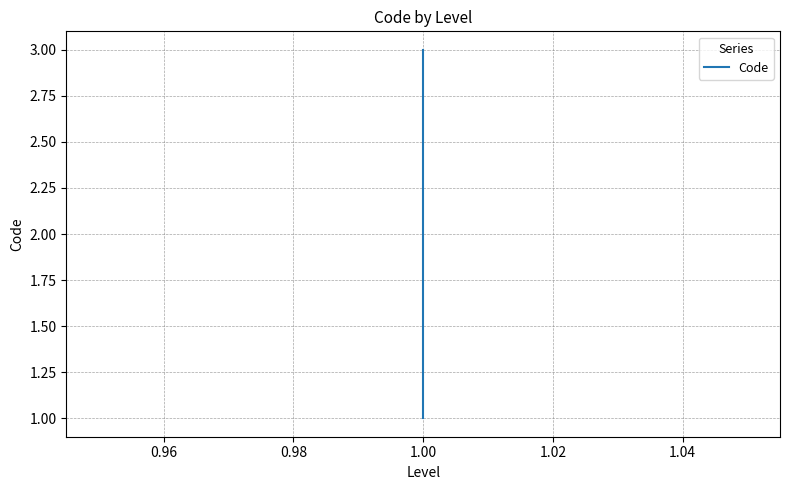

The chart shows a value of 3 at 1.00. True or false?

False